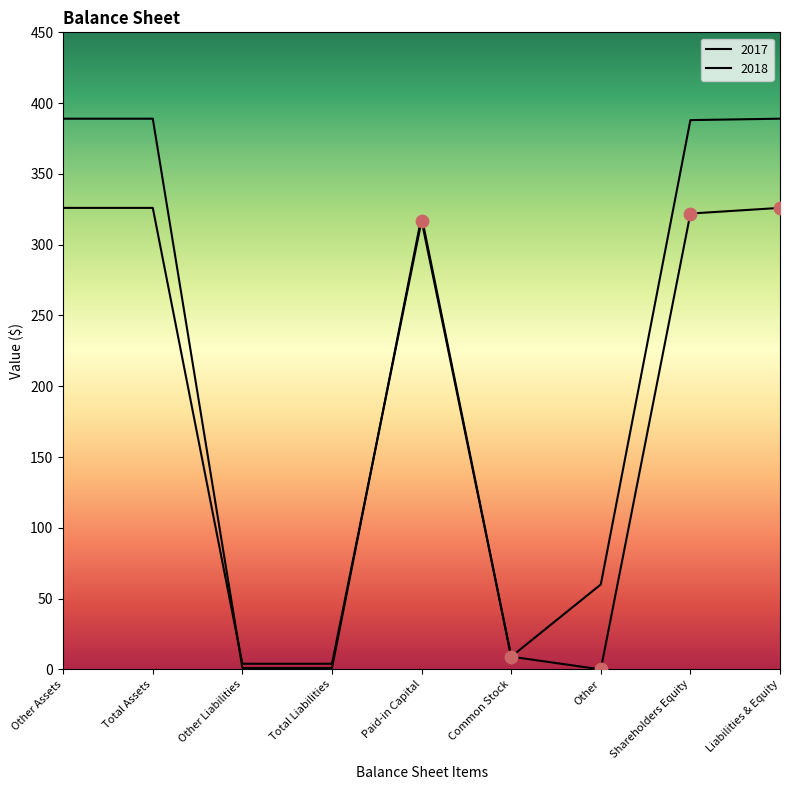

At how many categories does at least one series exceed 45?

6